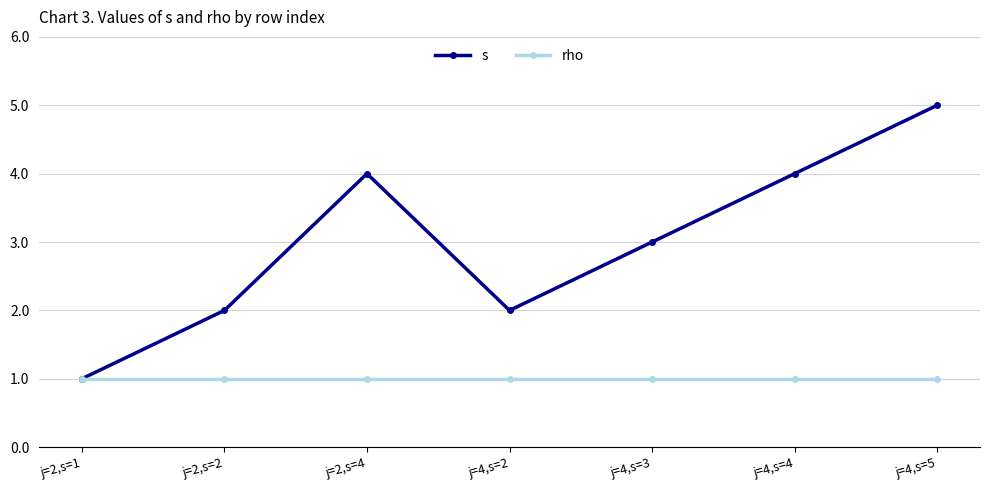

Between j=2,s=1 and j=4,s=5, which series saw the biggest shift?

s